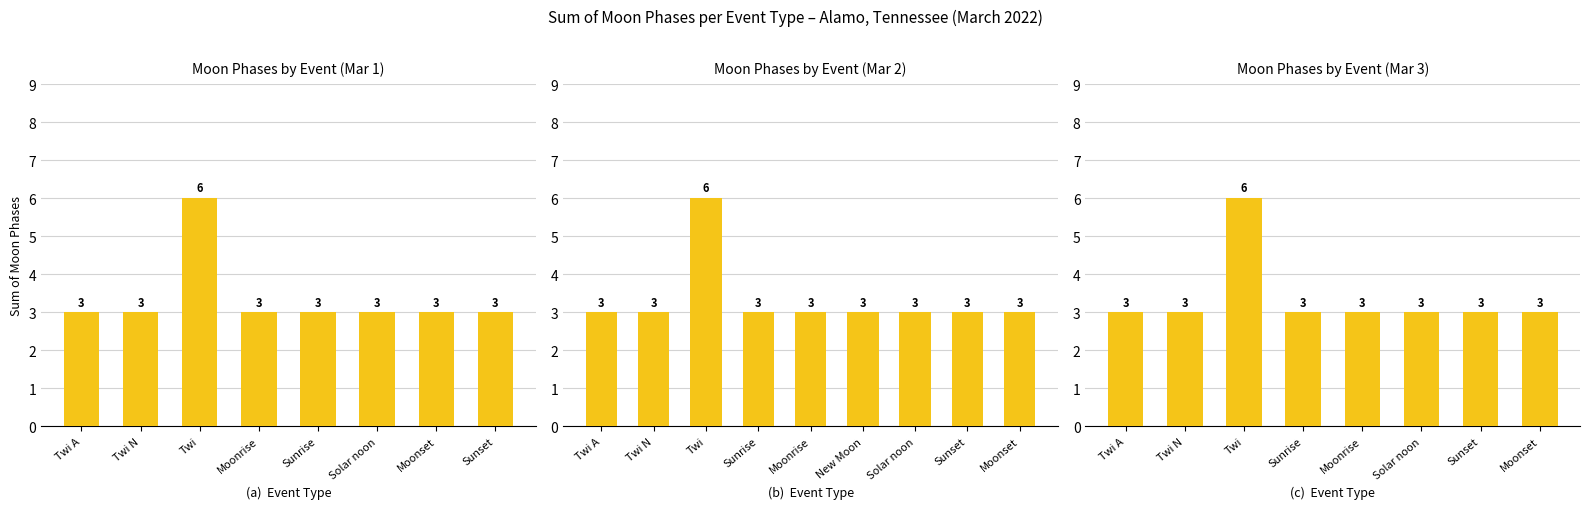

The value at Sunset is 4. True or false?

False